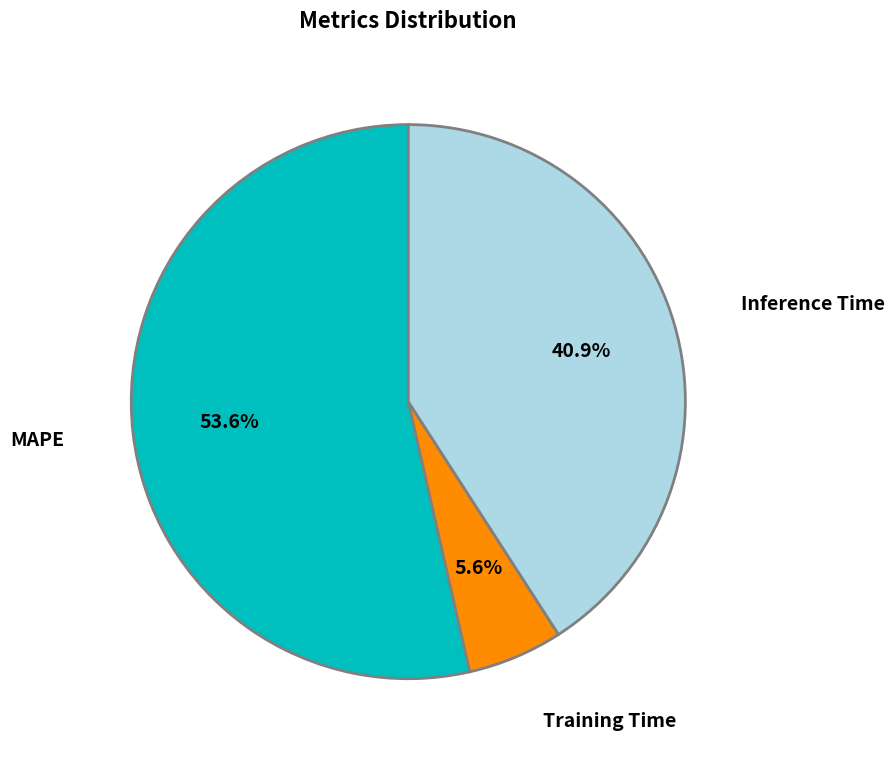

Does any single category account for the majority?

Yes